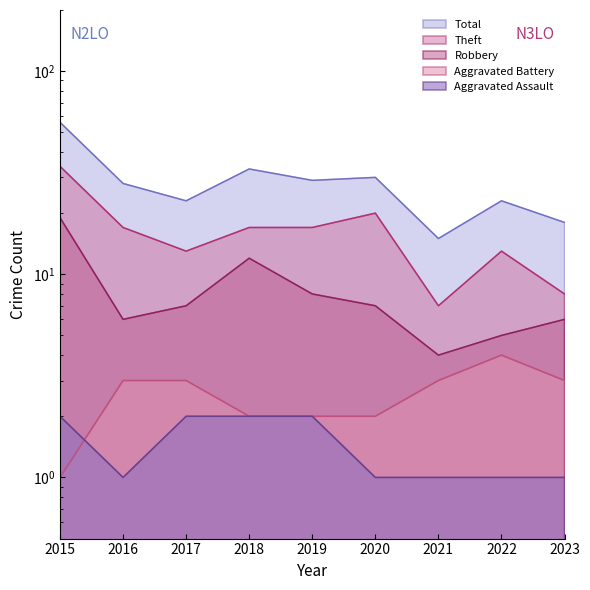

What is the difference between the maximum and minimum values in the Aggravated Assault series?

1